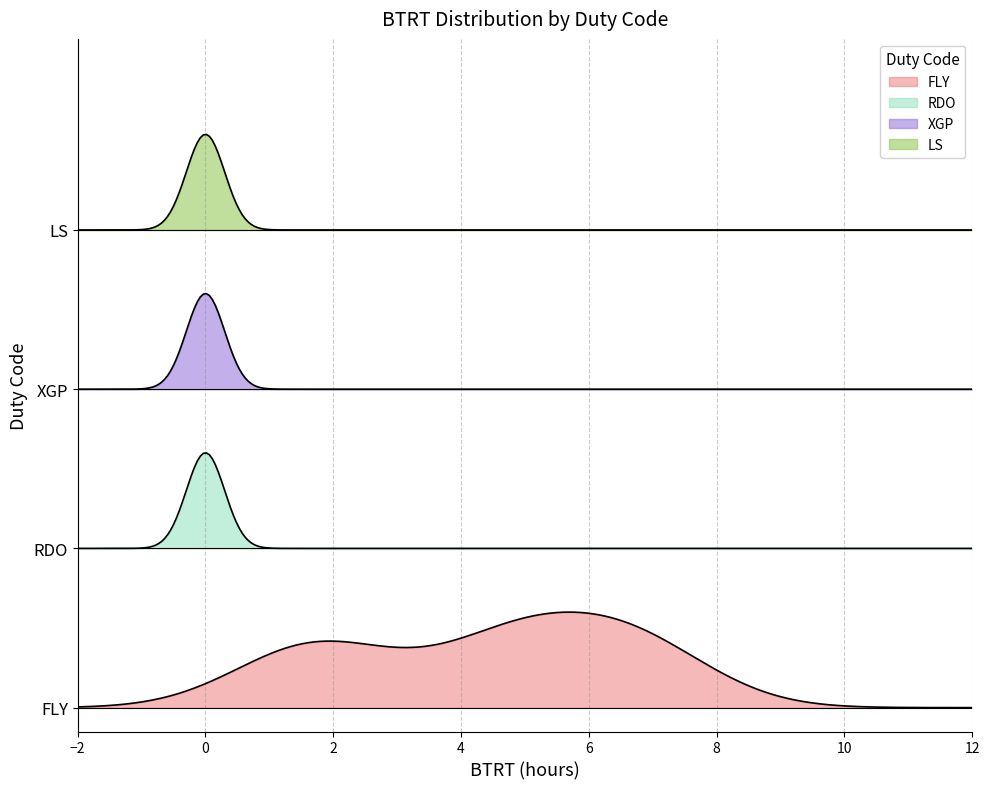

Which series has the widest spread of values?

FLY